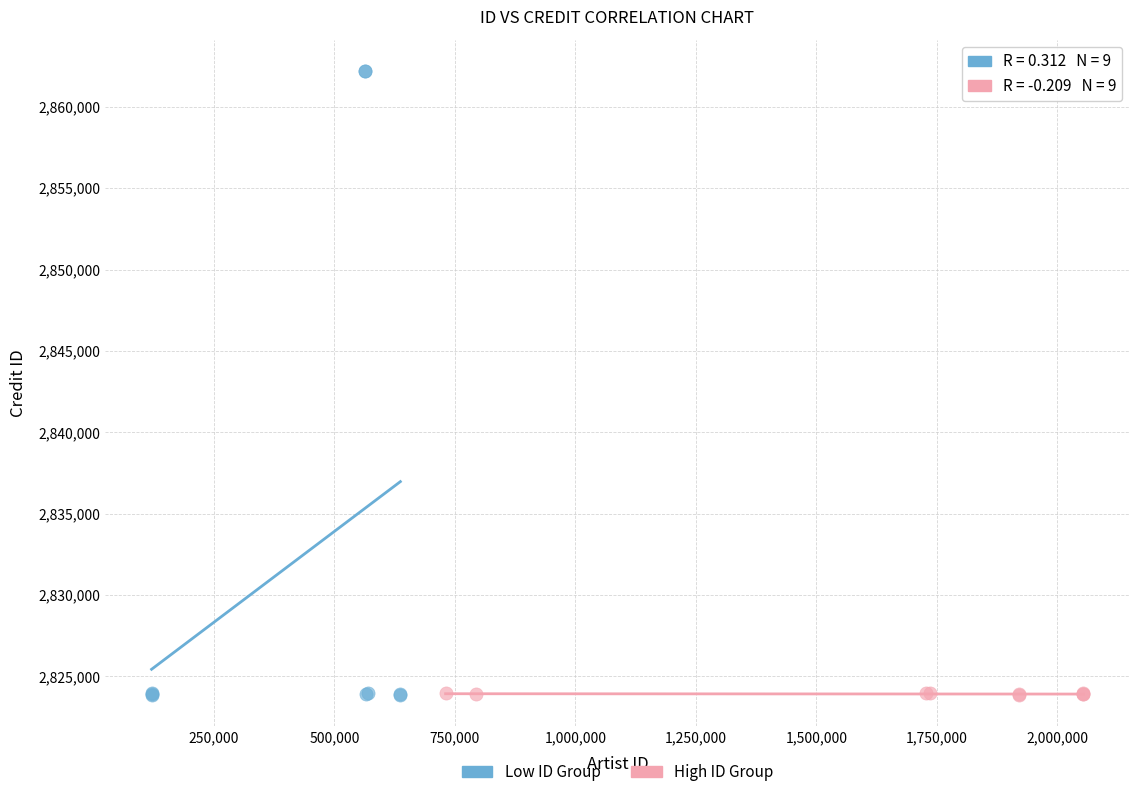

Which series reaches the maximum Y coordinate?

Low ID Group